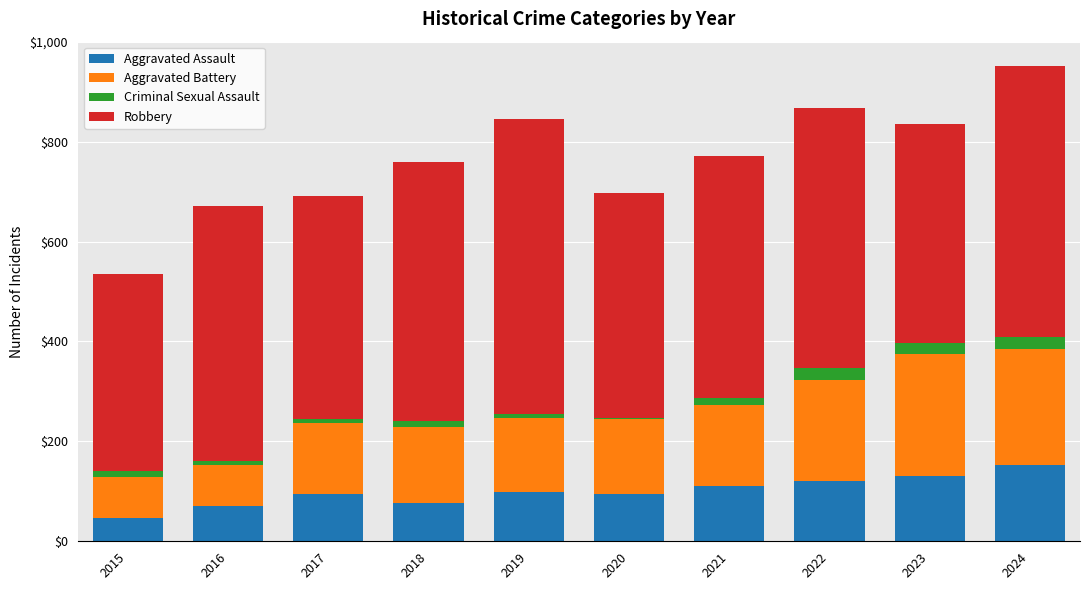

Count the number of categories in the chart.

10